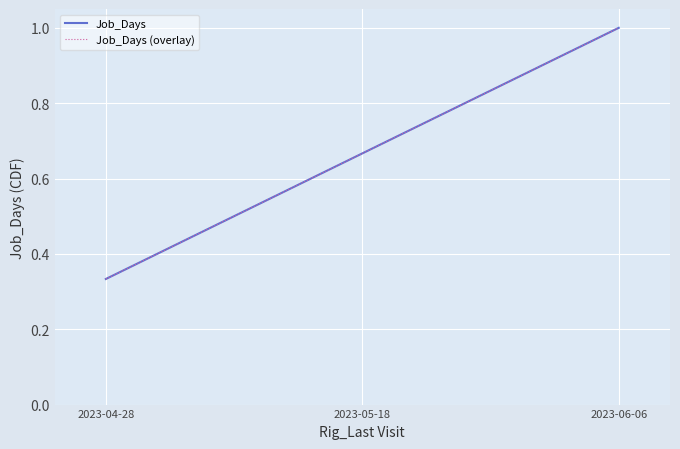

What position from the right is 2023-04-28?

3